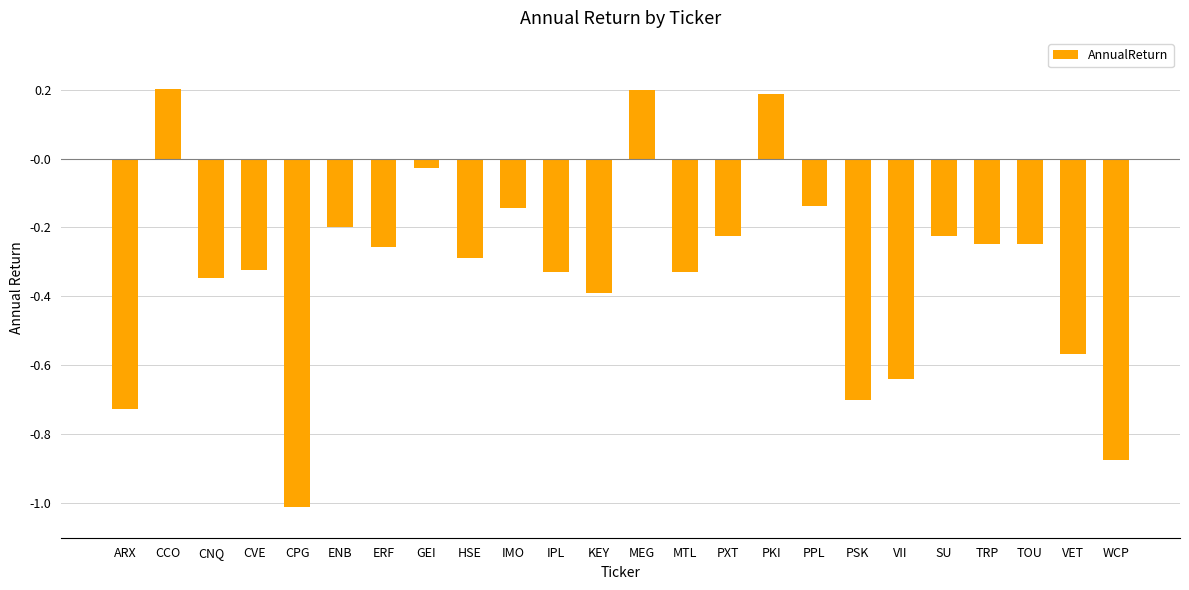

What is the label of the 5th bar from the right?

SU